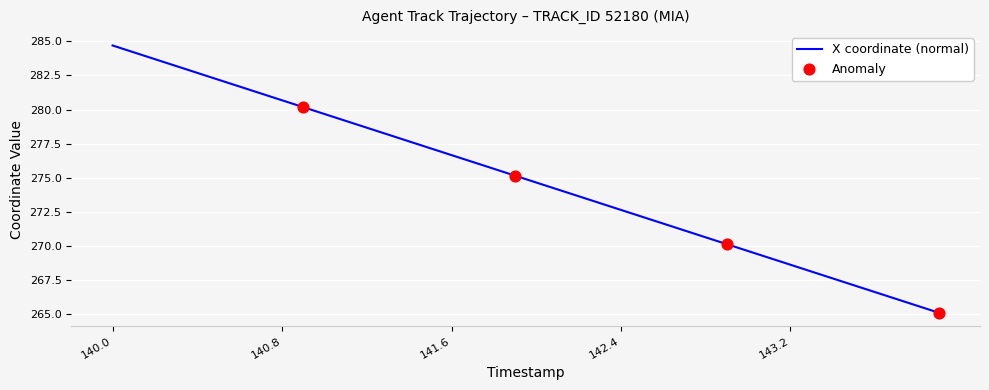

What is the difference between the maximum and minimum values?

19.6